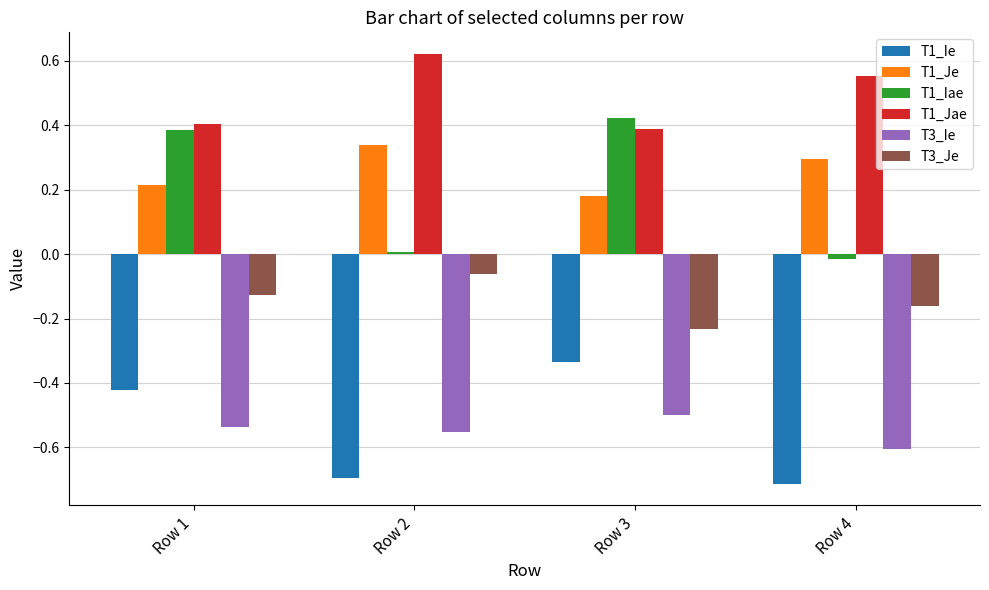

Which label corresponds to the largest value in the chart?

Row 2